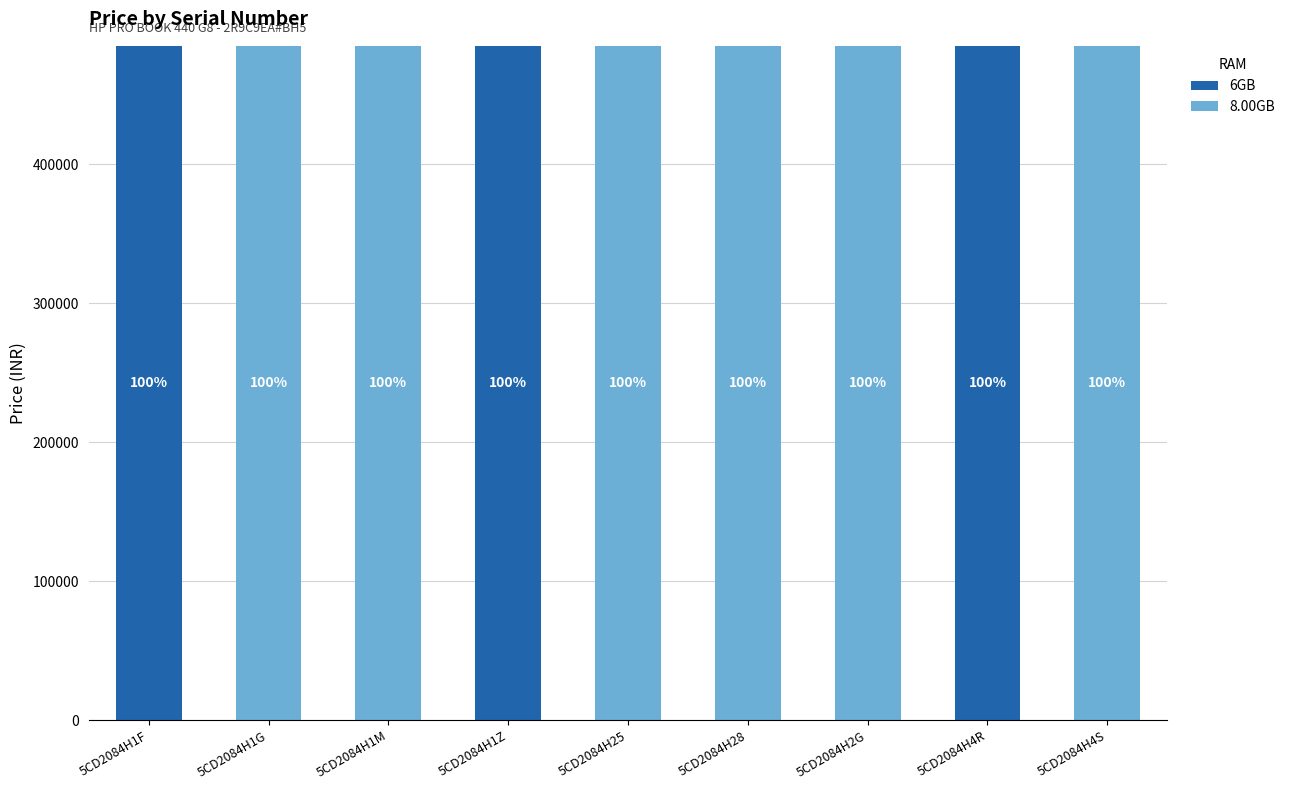

What are all the series names shown in the legend?

6GB, 8.00GB